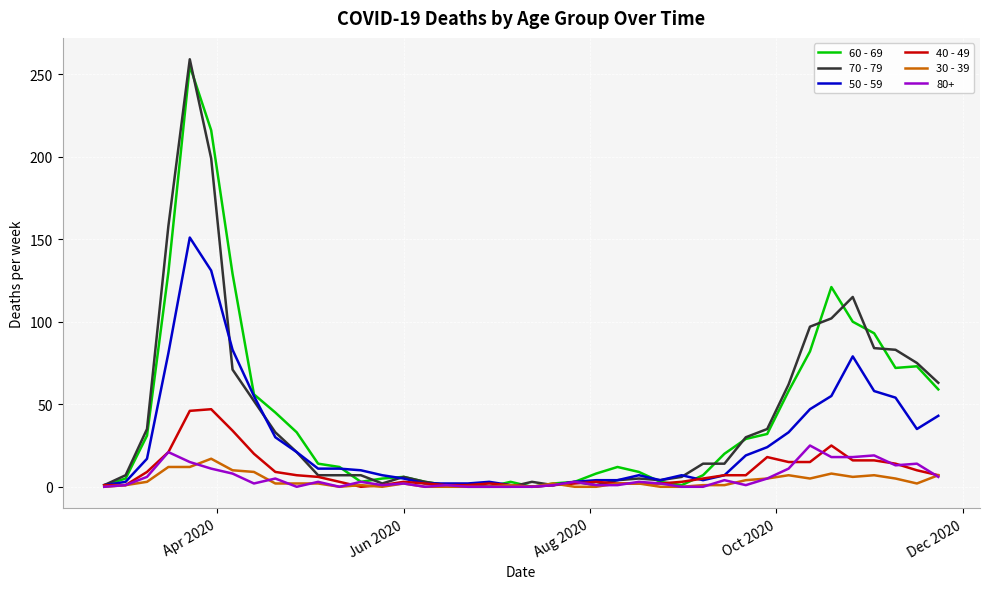

Which series has the largest range (max minus min)?

70 - 79